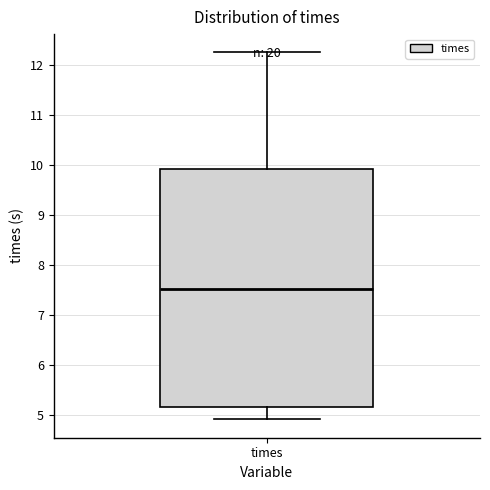

Transcribe this box plot: give where the median line is, the range the box spans, and where the two whiskers end, as read against the y-axis. The values are not printed on the chart, so give them approximately, as read against the axis.

median 7.5, box 5.2 to 9.9, whiskers 4.9 to 12.3